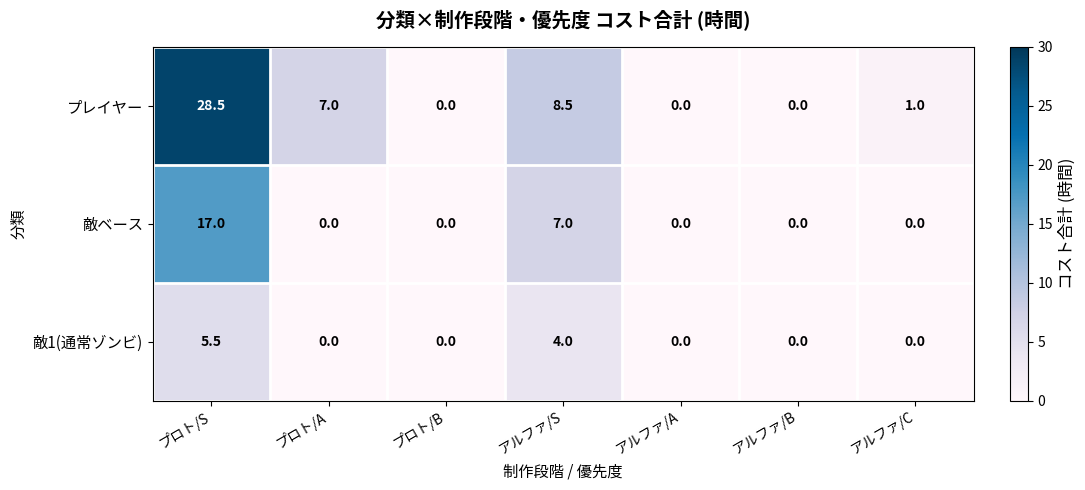

At which label is プレイヤー closest to 14?

アルファ/S